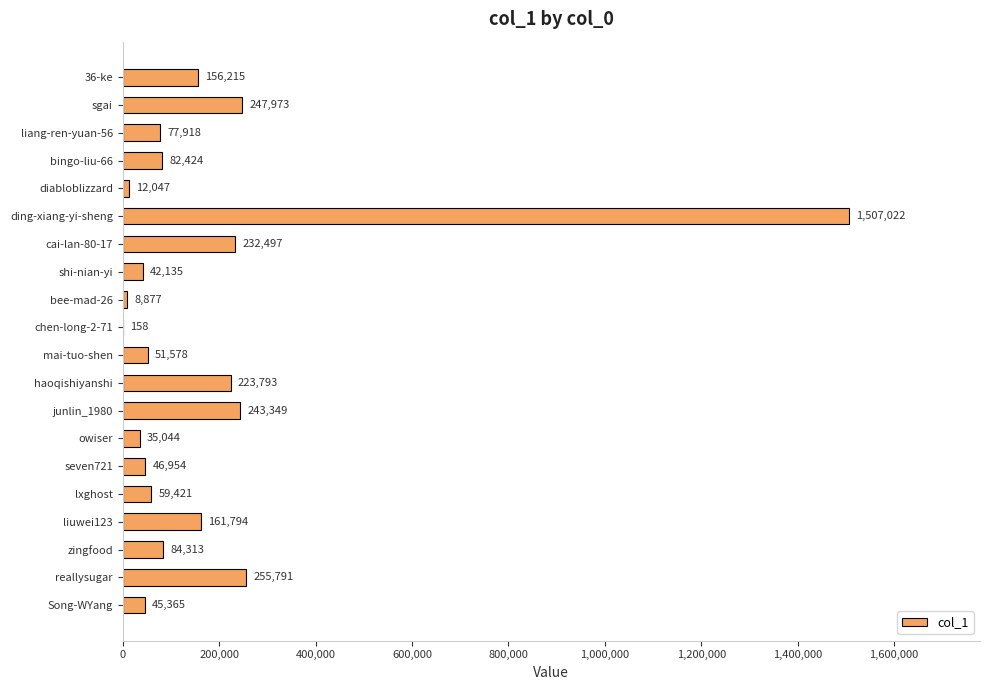

At which label is the value closest to 753590?

reallysugar